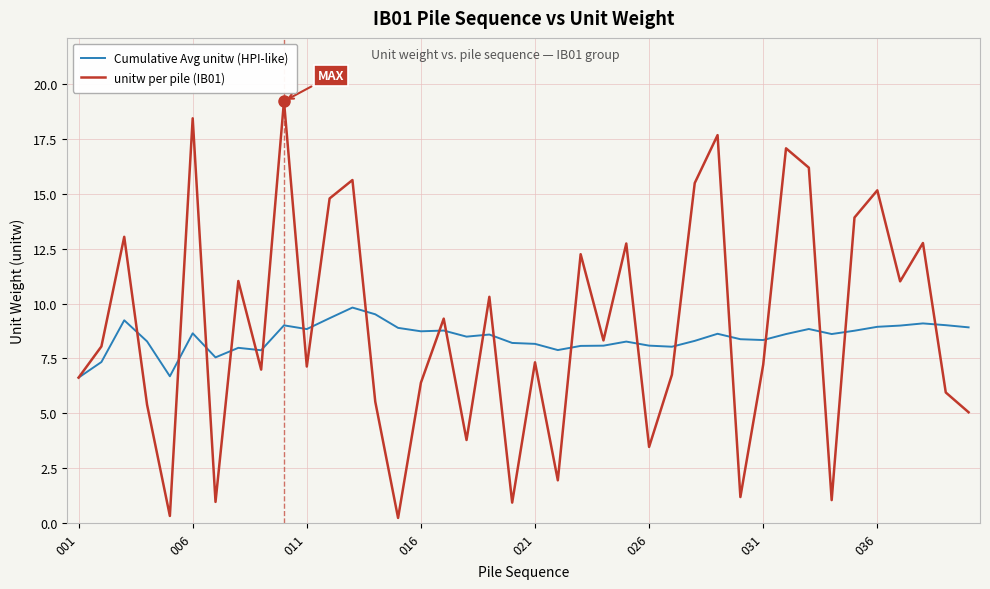

What is the maximum value shown in the chart?

19.2